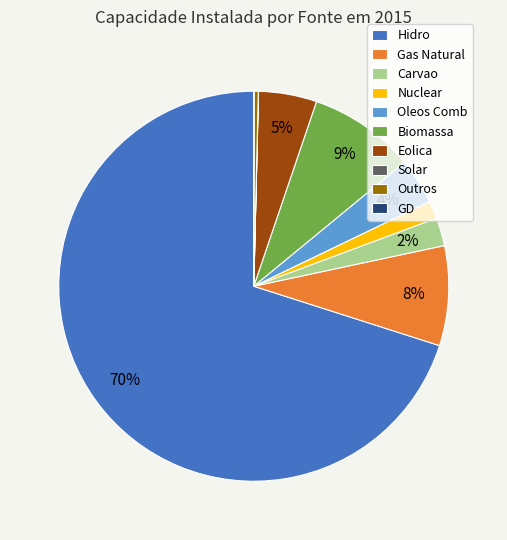

True or false: Nuclear accounts for 1% of the total.

True